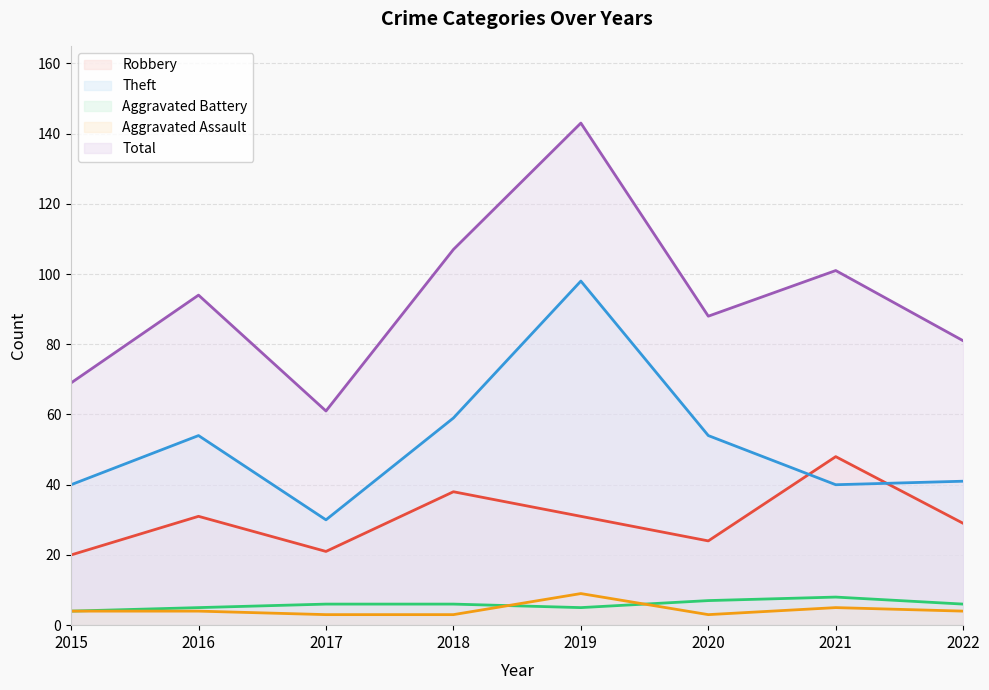

How many distinct data groups are displayed?

5